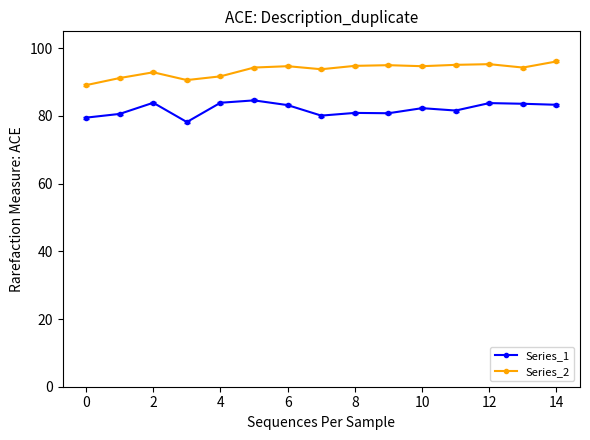

What is the lowest value of the Series_1 series?

78.2